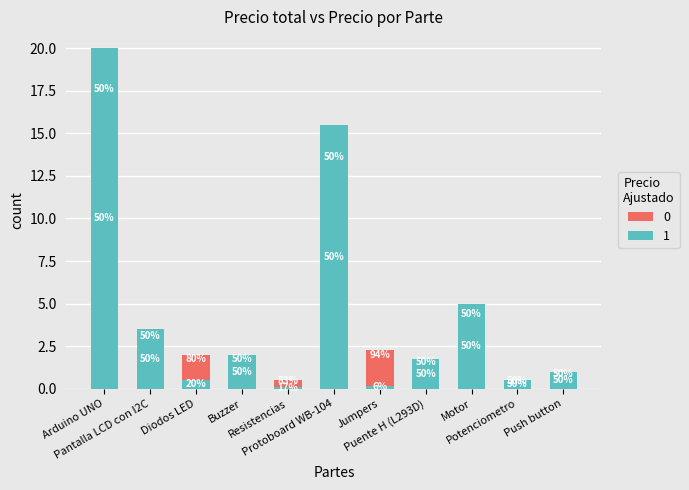

How many bars are there in total?

22